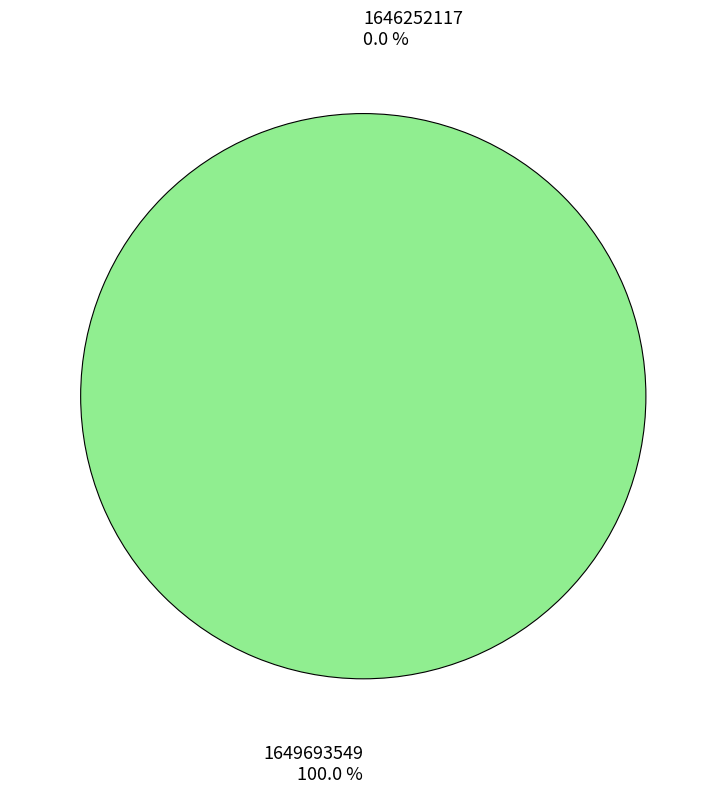

Rank the categories by value from highest to lowest.

1649693549, 1646252117